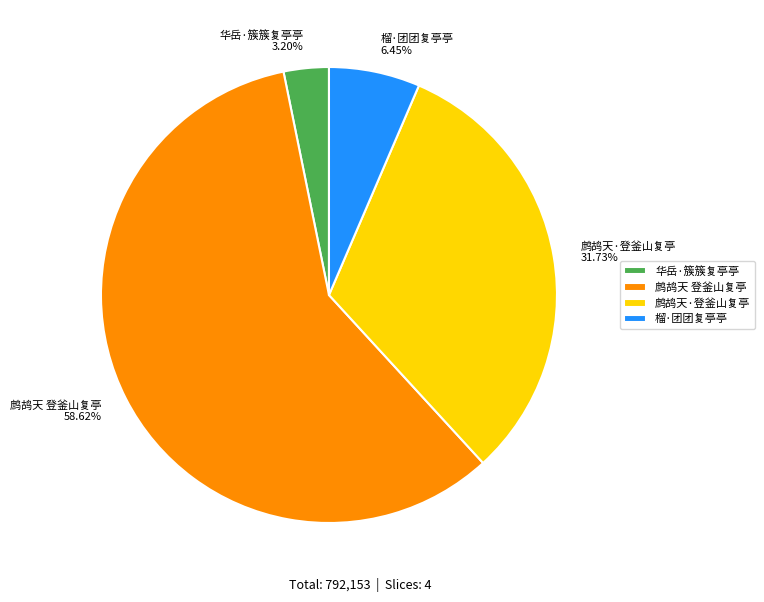

To the nearest percent, what is the combined percentage of 榴·团团复亭亭 and 华岳·簇簇复亭亭?

10%